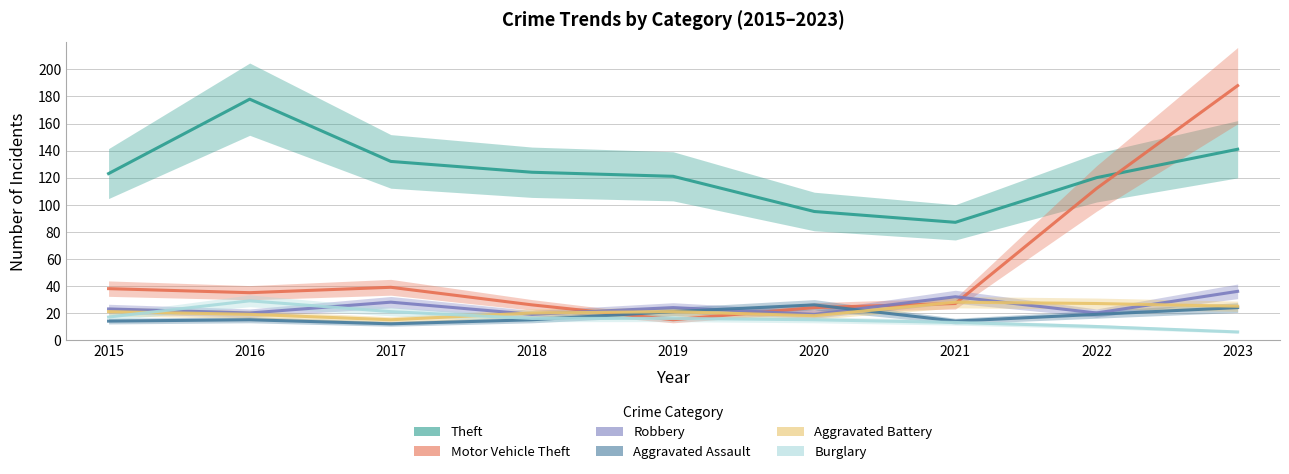

Which category has the highest value across all series?

2023